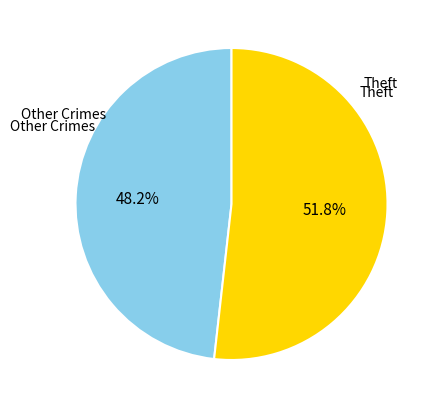

To the nearest percent, what is the average slice percentage?

50%